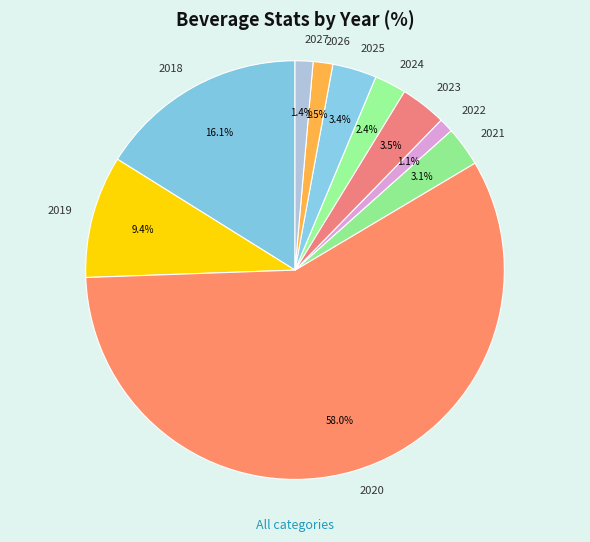

What percentage is NOT represented by 2026?

98.5%